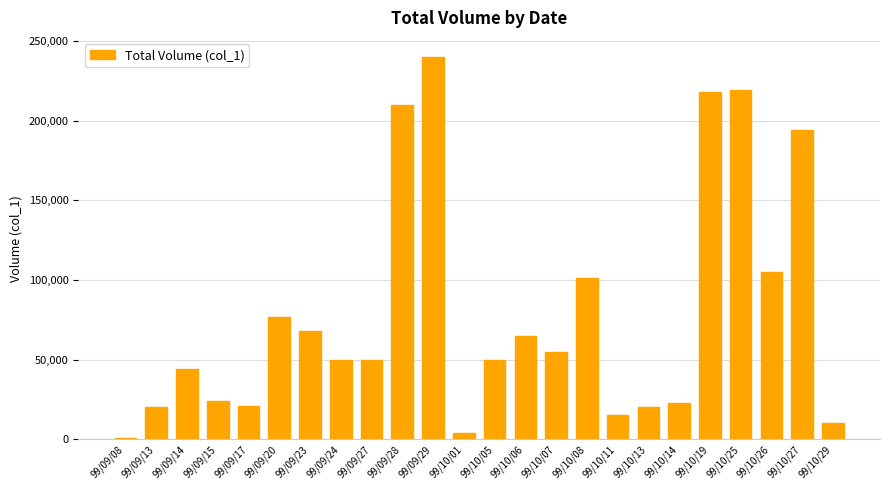

The value at 99/09/15 is 8747. True or false?

False